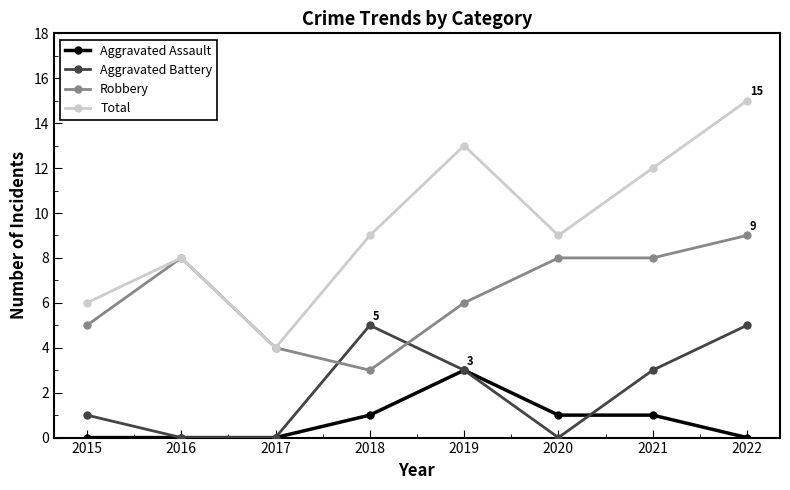

List the series in order of their peak value, lowest first.

Aggravated Assault, Aggravated Battery, Robbery, Total